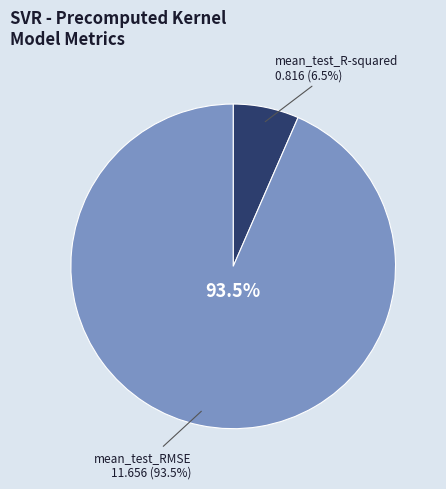

To the nearest percent, what is the average slice percentage?

50%